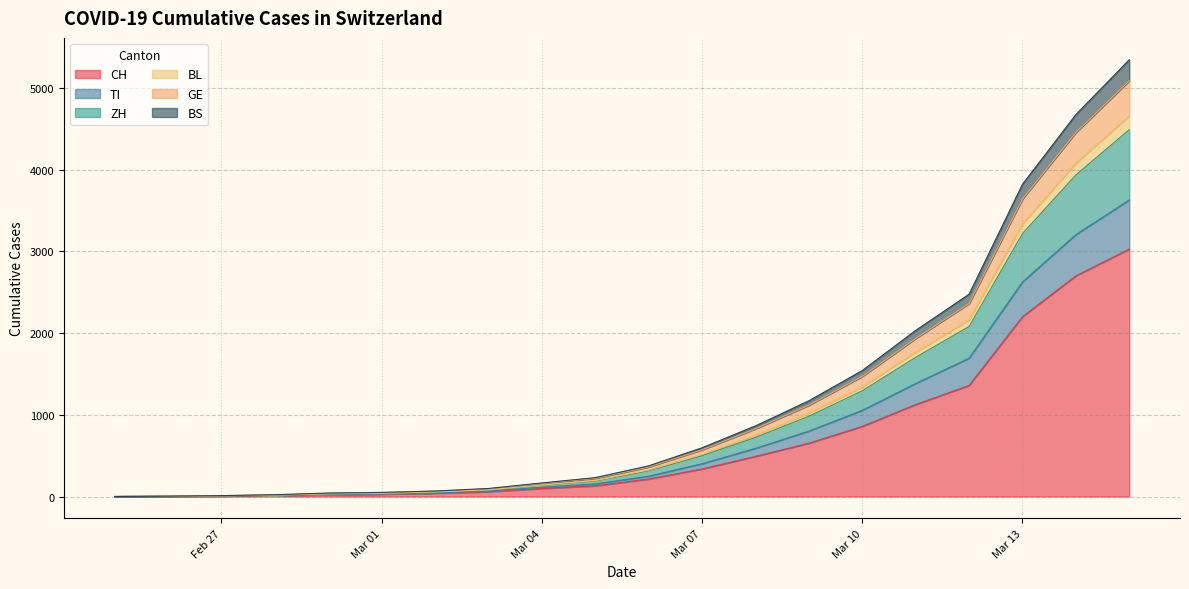

What is the highest value of the CH series?

3028